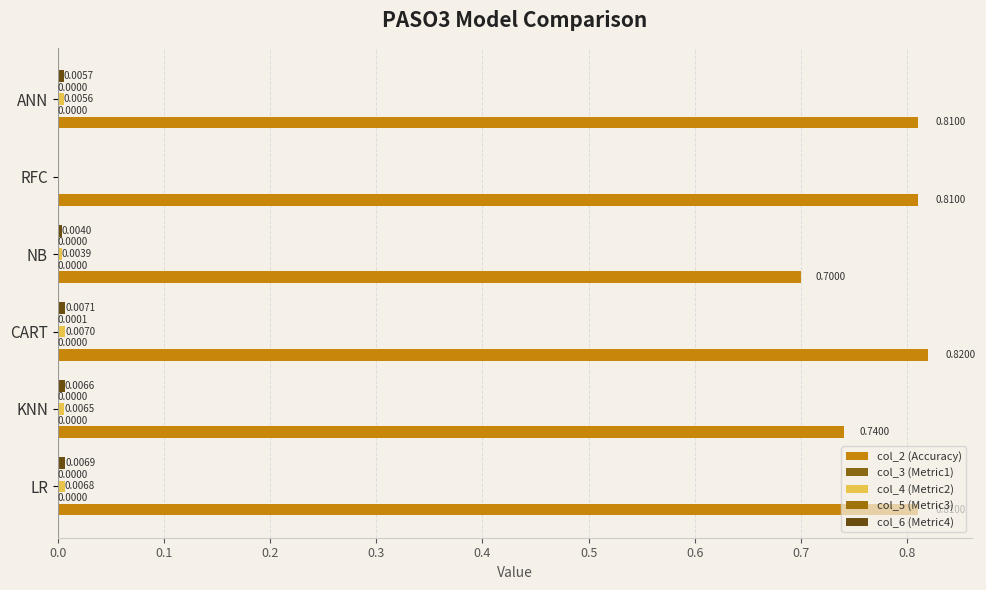

Reading left to right, what are all the values shown in this chart?

col_2 (Accuracy): 0.8	0.7	0.8	0.7	0.8	0.8
col_3 (Metric1): 0.0	0.0	0.0	0.0	0.0	0.0
col_4 (Metric2): 0.0	0.0	0.0	0.0	0.0	0.0
col_5 (Metric3): 0.0	0.0	0.0	0.0	0.0	0.0
col_6 (Metric4): 0.0	0.0	0.0	0.0	0.0	0.0